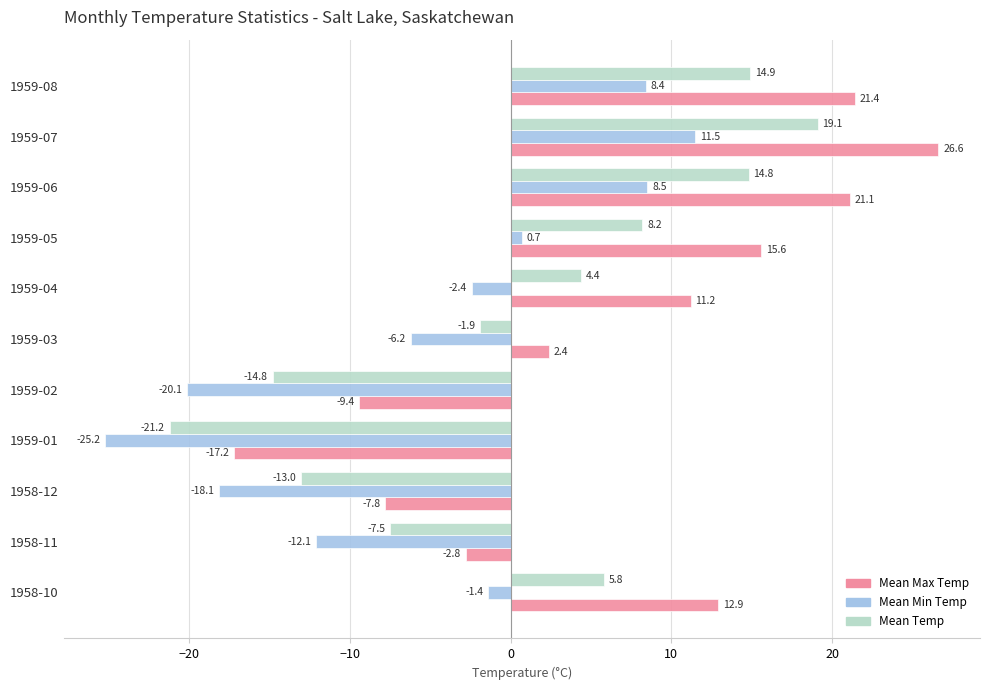

Which series has the widest spread of values?

Mean Max Temp